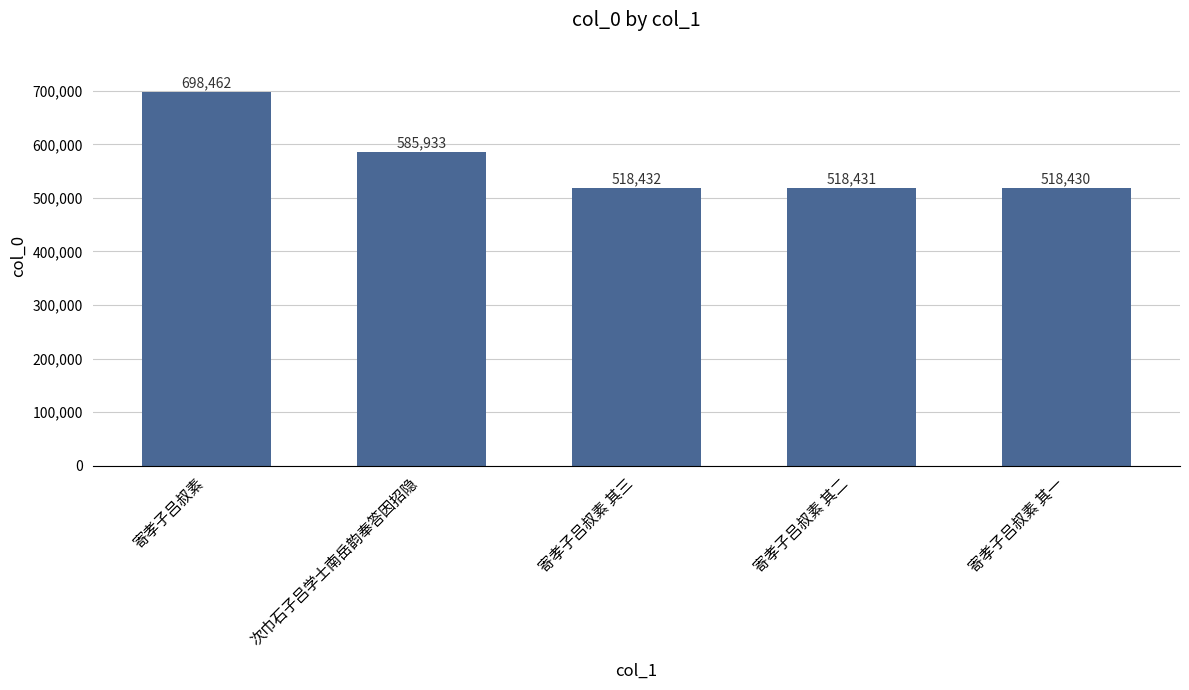

What is the ratio of the value at 寄孝子吕叔素 其一 to the value at 寄孝子吕叔素?

0.7